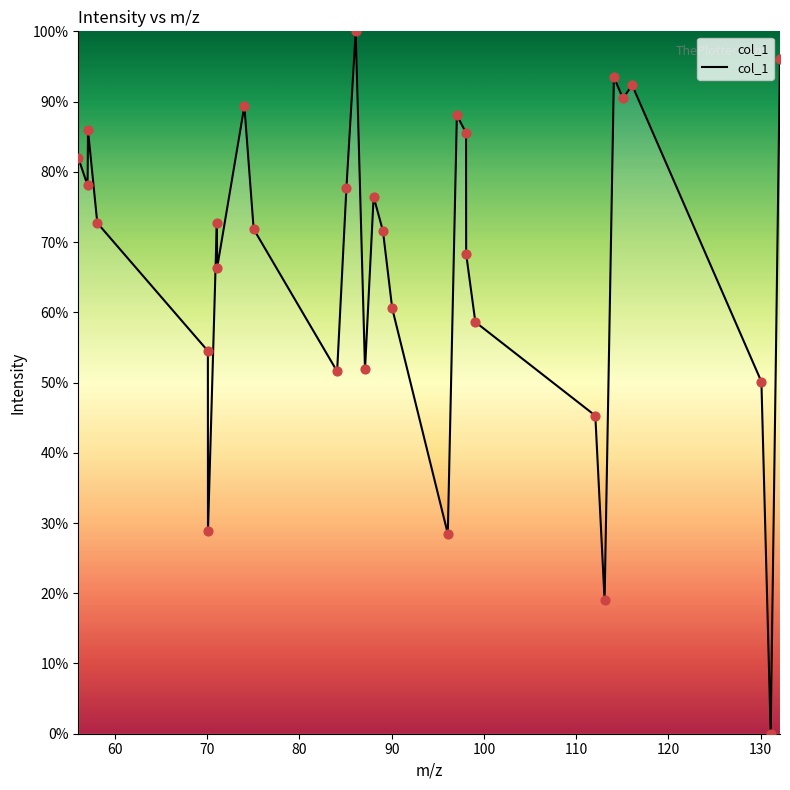

Is this an area chart (filled region under the line)?

Yes